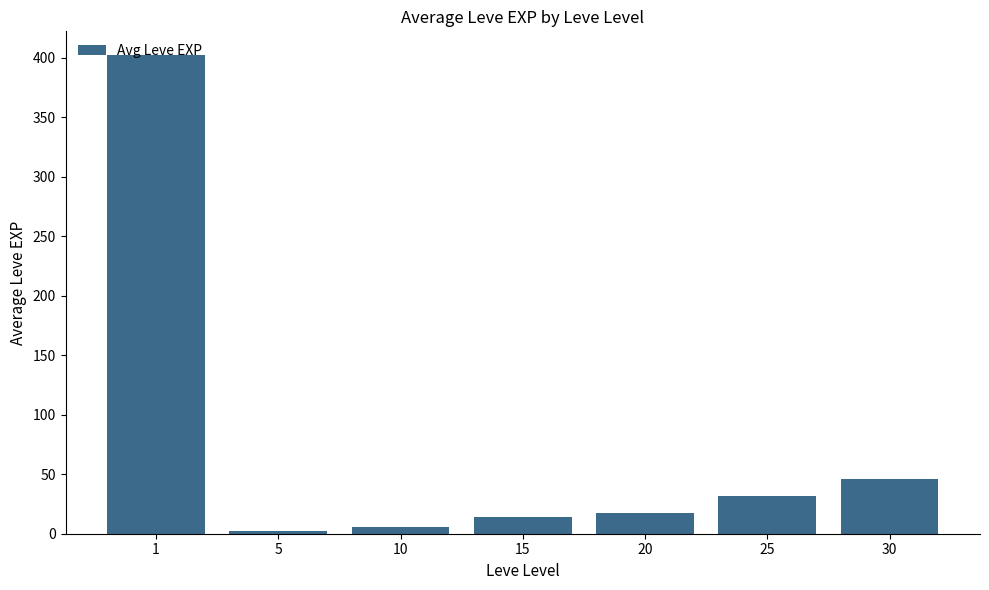

At which label is the value closest to 202?

30